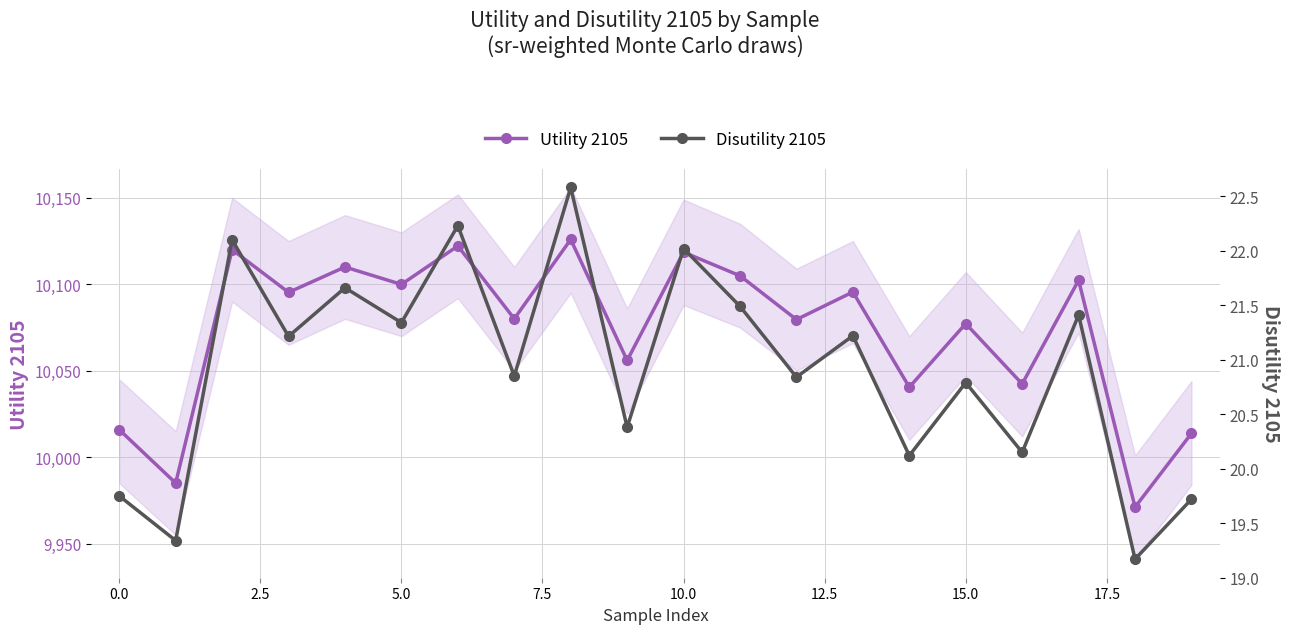

True or false: Utility 2105 and Disutility 2105 intersect in this chart.

False